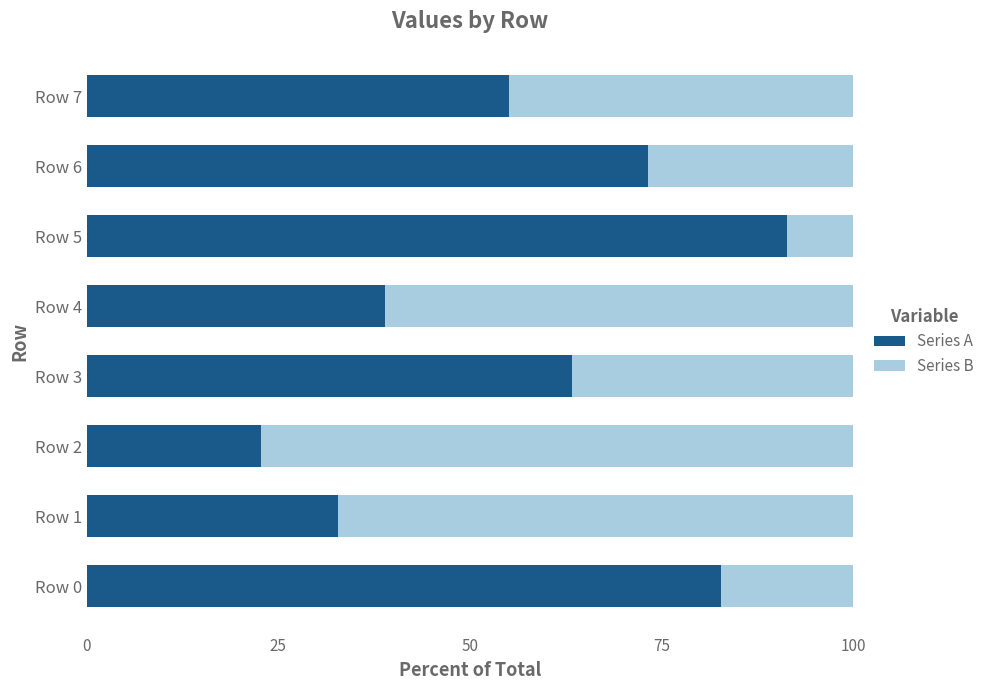

List the labels in order of Series A value, smallest first.

Row 2, Row 1, Row 4, Row 7, Row 3, Row 6, Row 0, Row 5